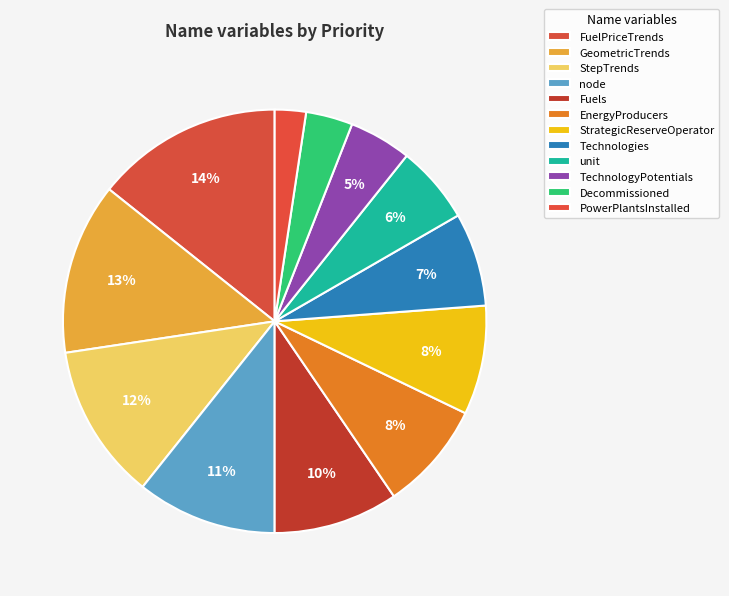

Does TechnologyPotentials account for over 50% of the chart?

No